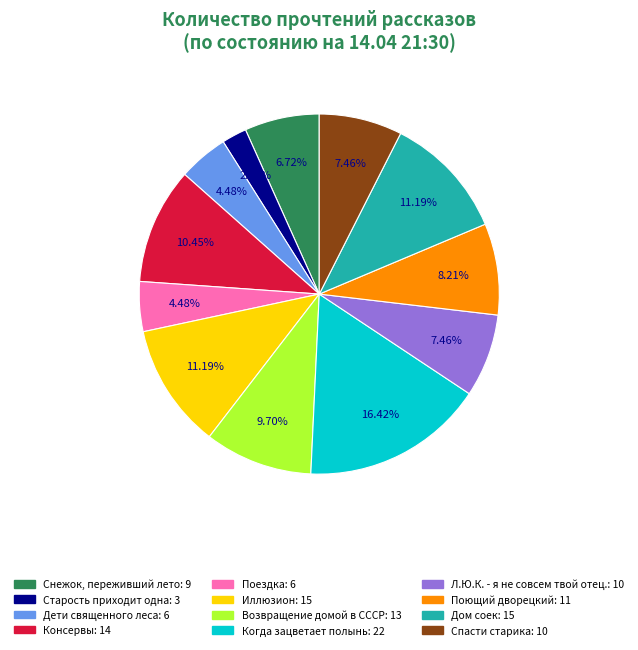

Is Возвращение домой в СССР the majority of the pie?

No